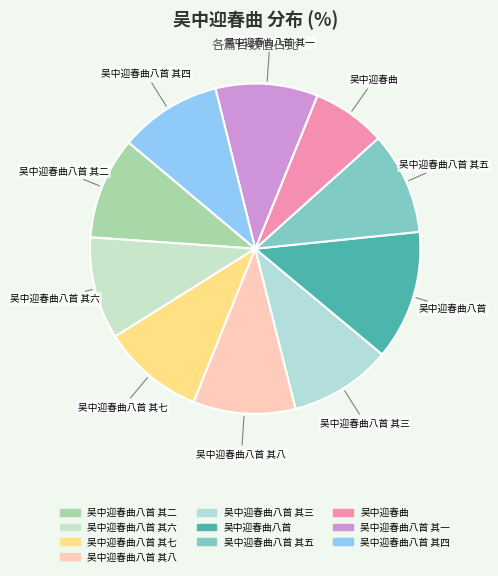

Does any single category account for the majority?

No